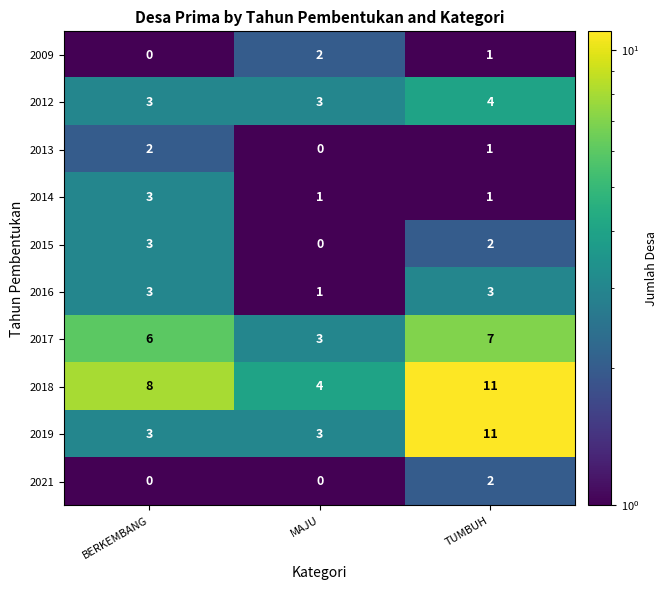

Which category has the lowest value in the 2009 series?

BERKEMBANG